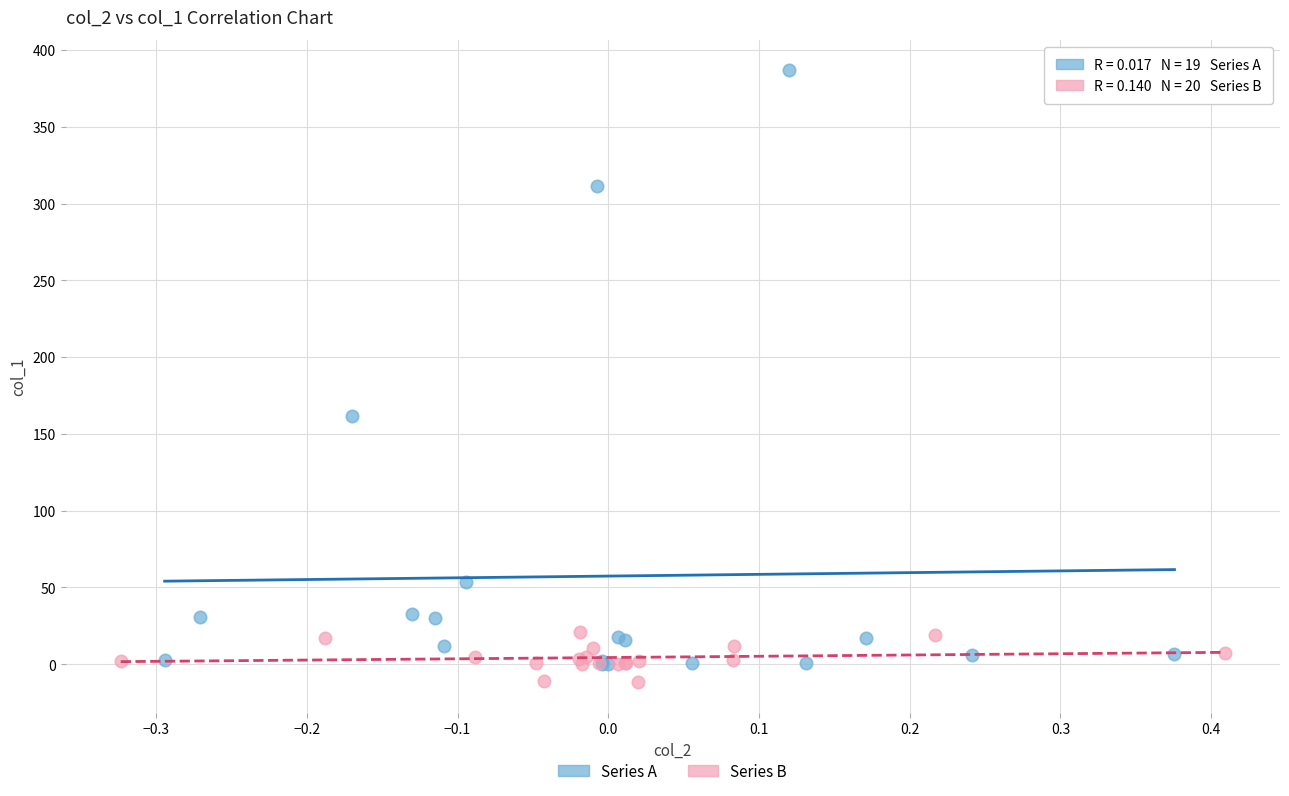

Which series reaches the maximum Y coordinate?

Series A